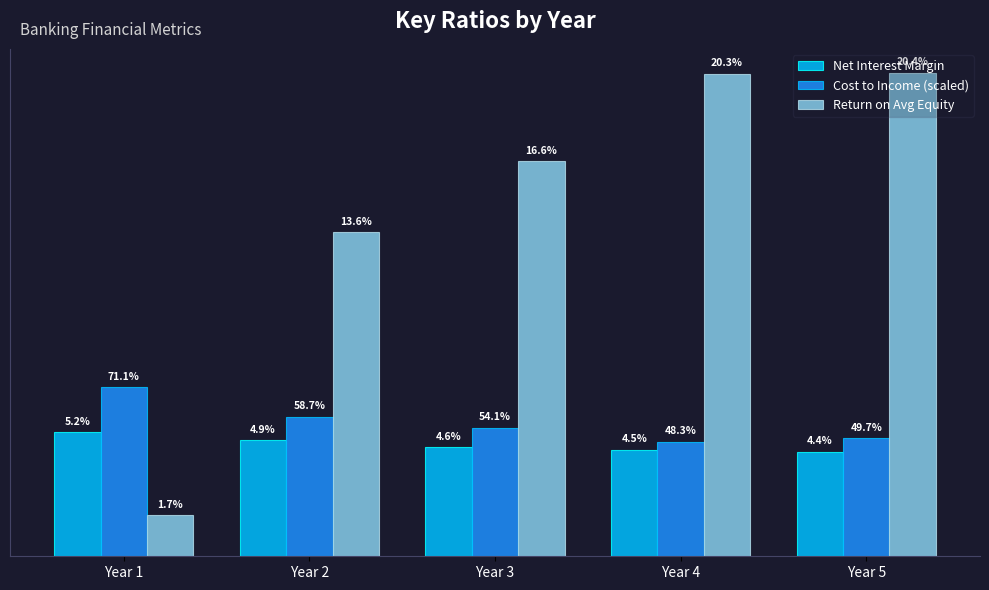

What are all the series names shown in the legend?

Net Interest Margin, Cost to Income (scaled), Return on Avg Equity